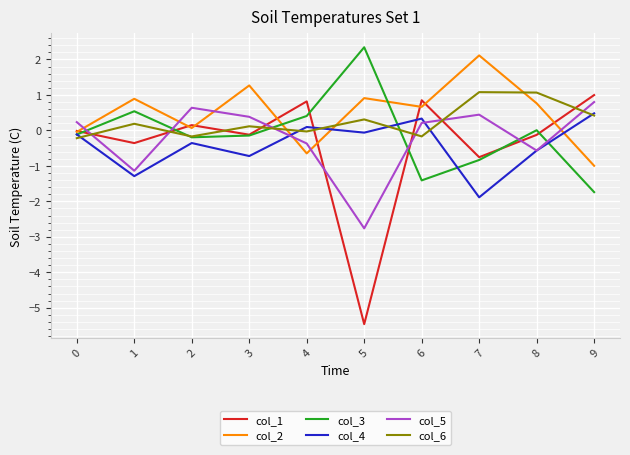

How many lines are shown in the chart?

6